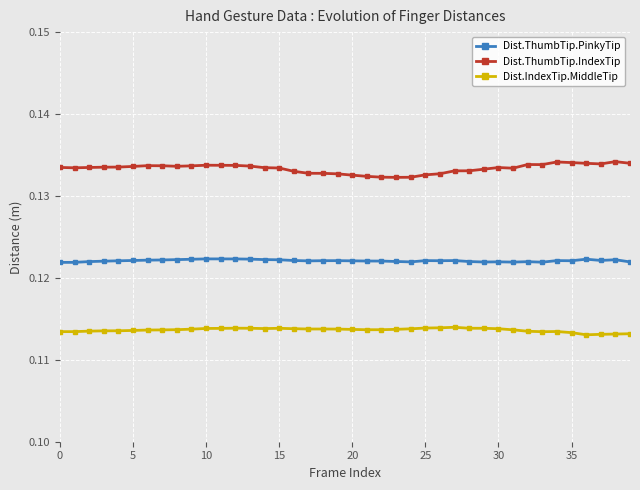

What is the sum of all Dist.ThumbTip.PinkyTip values?

4.9